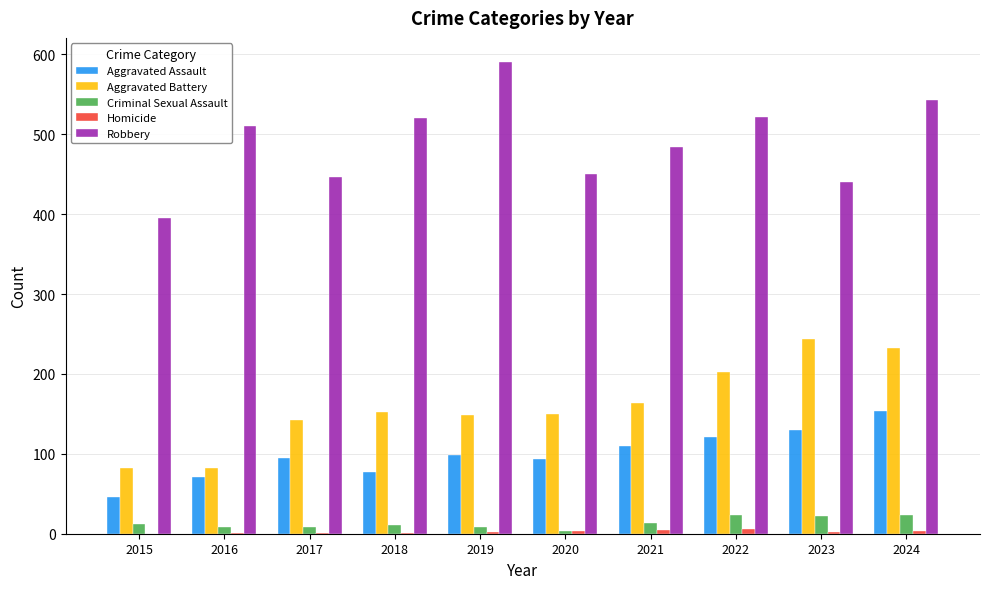

Which series changed the most between 2015 and 2023?

Aggravated Battery